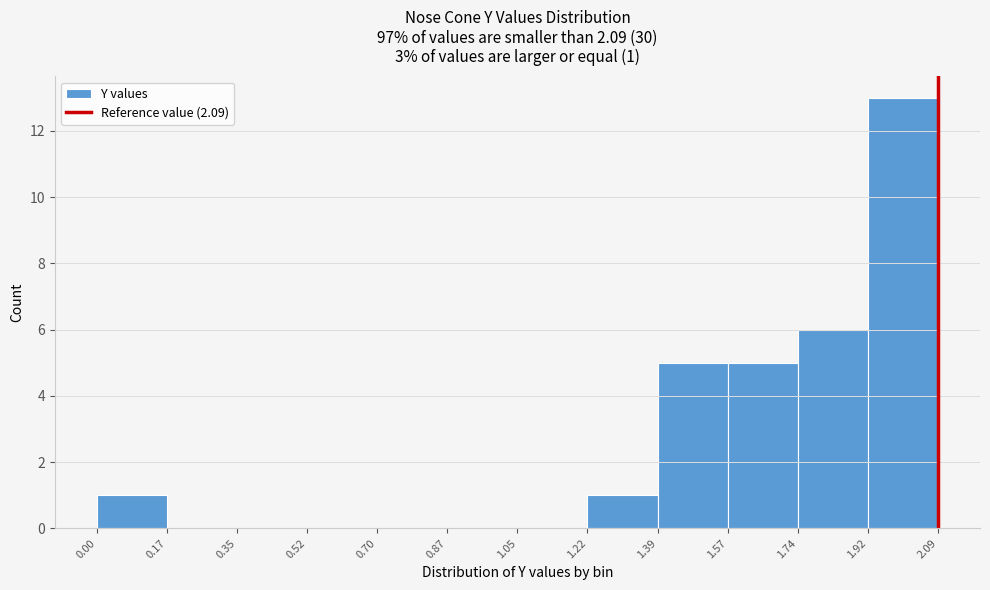

Over which range of the x-axis is the bar tallest?

1.92 to 2.09